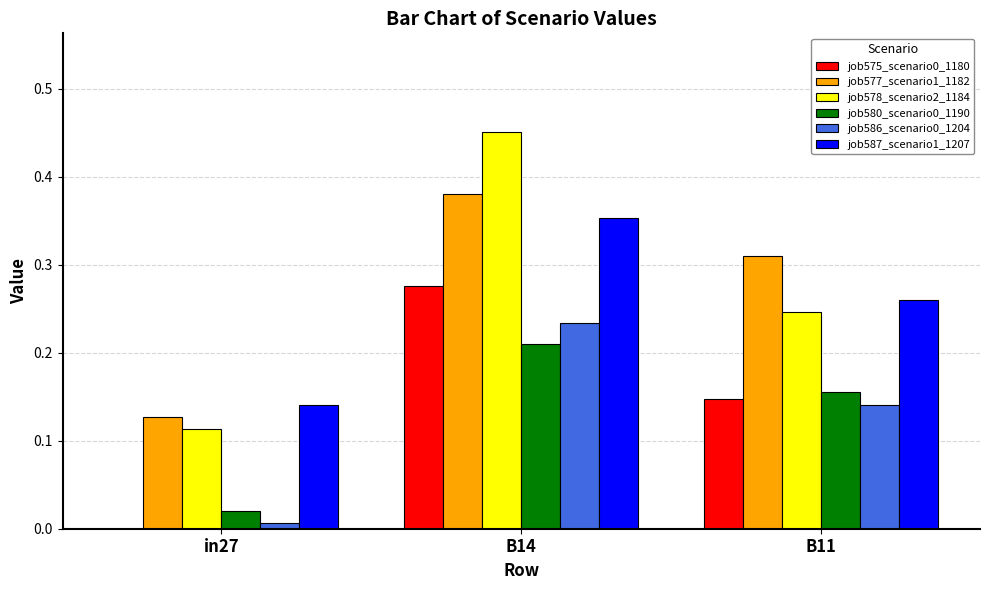

What is the sum of all job578_scenario2_1184 values?

0.8